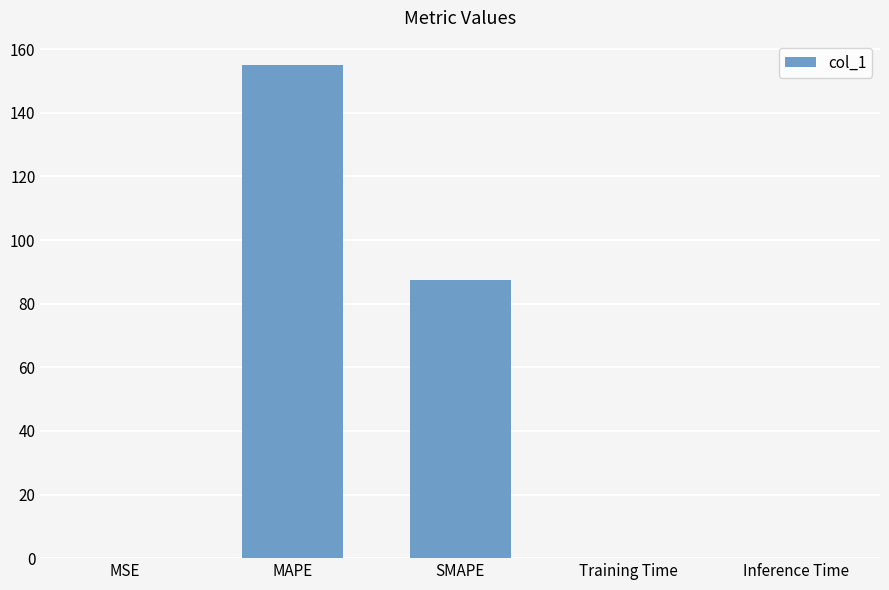

Read the value at MAPE.

154.9